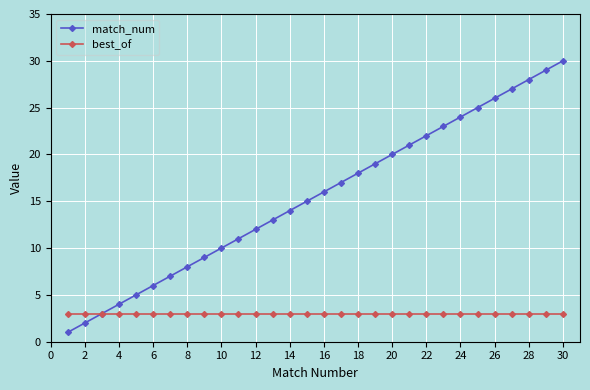

List the series in order of their peak value, lowest first.

best_of, match_num